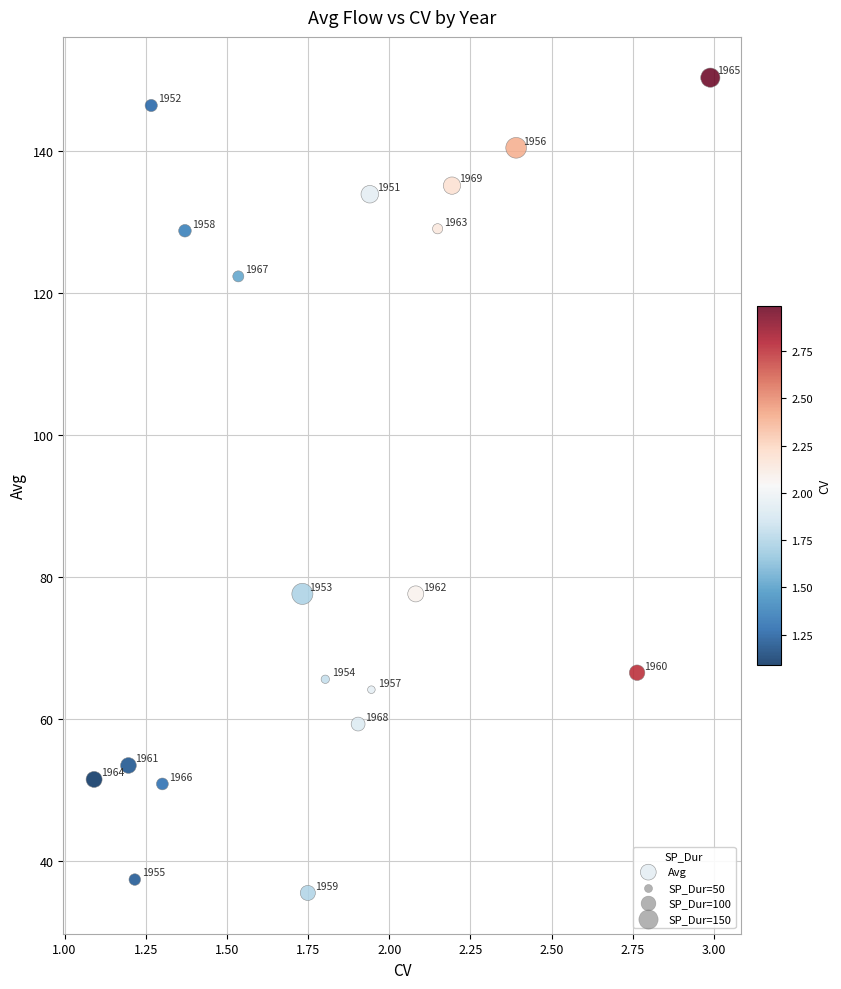

What Y value in the scatter plot is closest to 92?

77.6